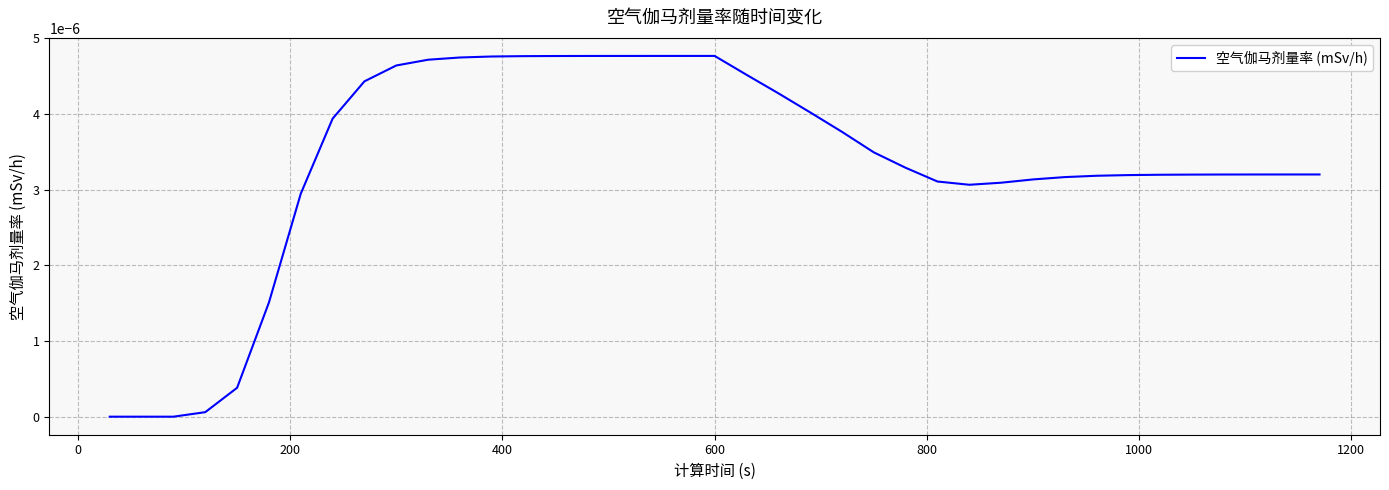

Is this an area chart (filled region under the line)?

No